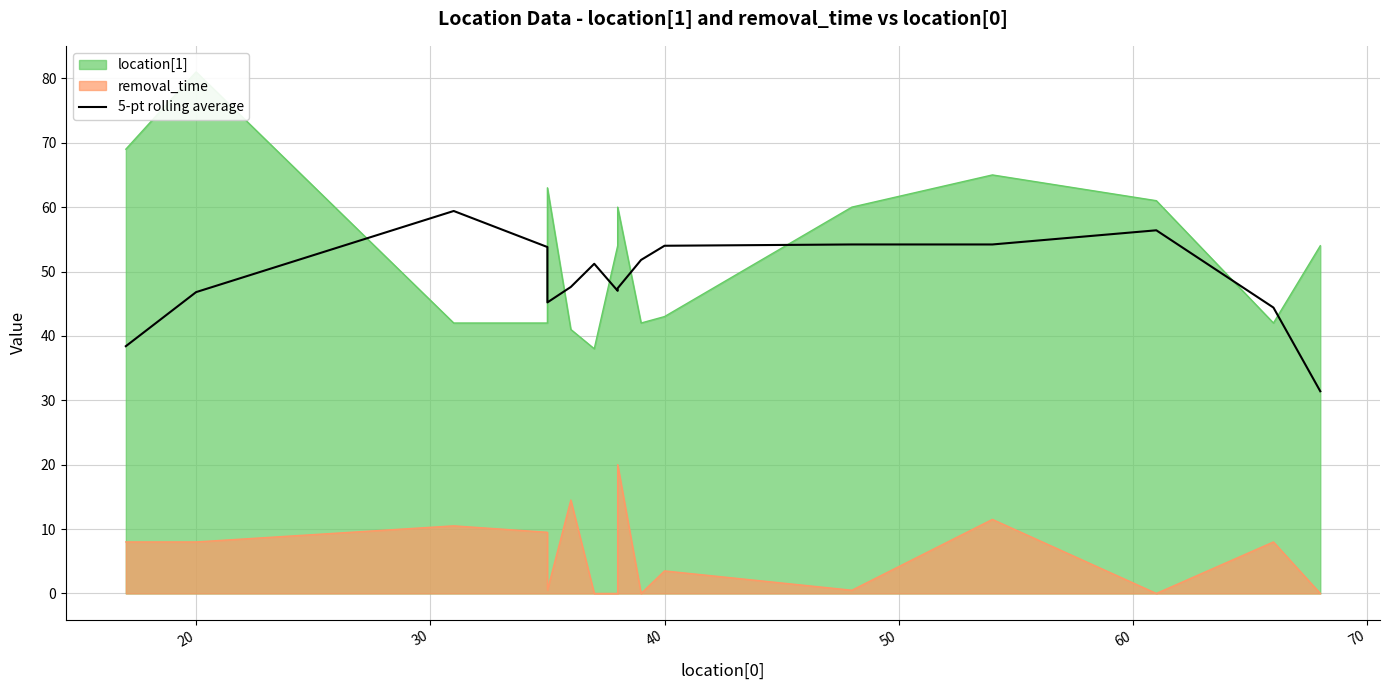

What is the average value?

49.0